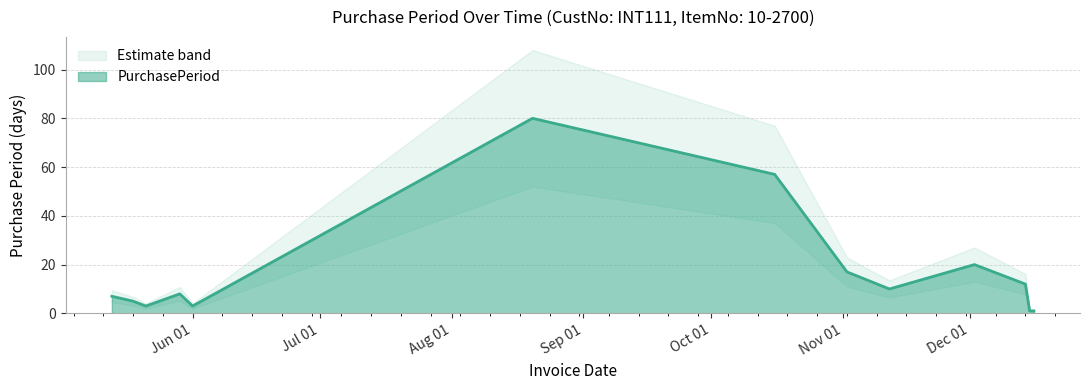

Reading left to right, transcribe all the data shown in this chart.

7	5	3	8	3	80	57	17	10	20	12	1	1